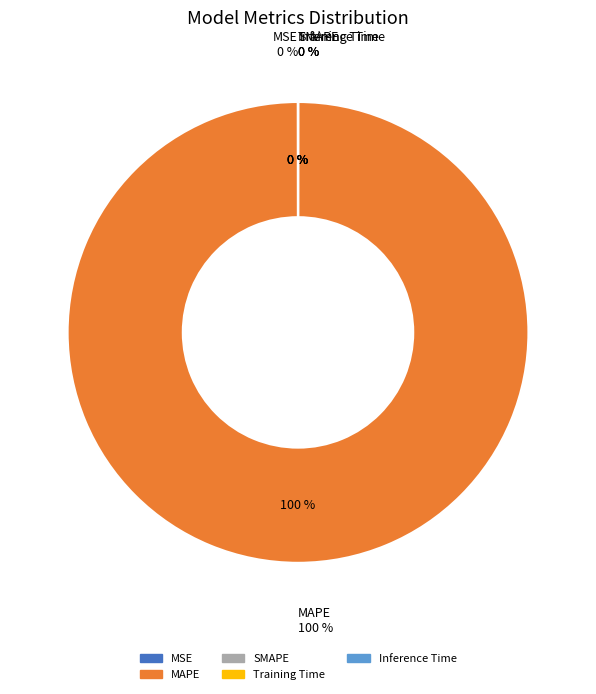

How much of the chart is everything except SMAPE?

100.0%